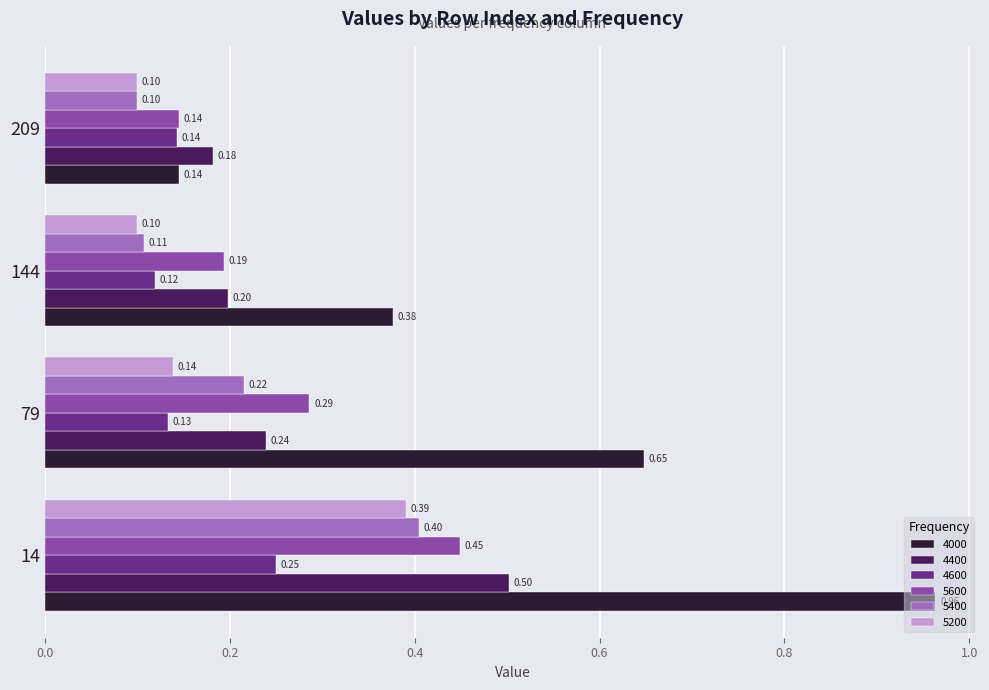

What are all the series names shown in the legend?

4000, 4400, 4600, 5600, 5400, 5200